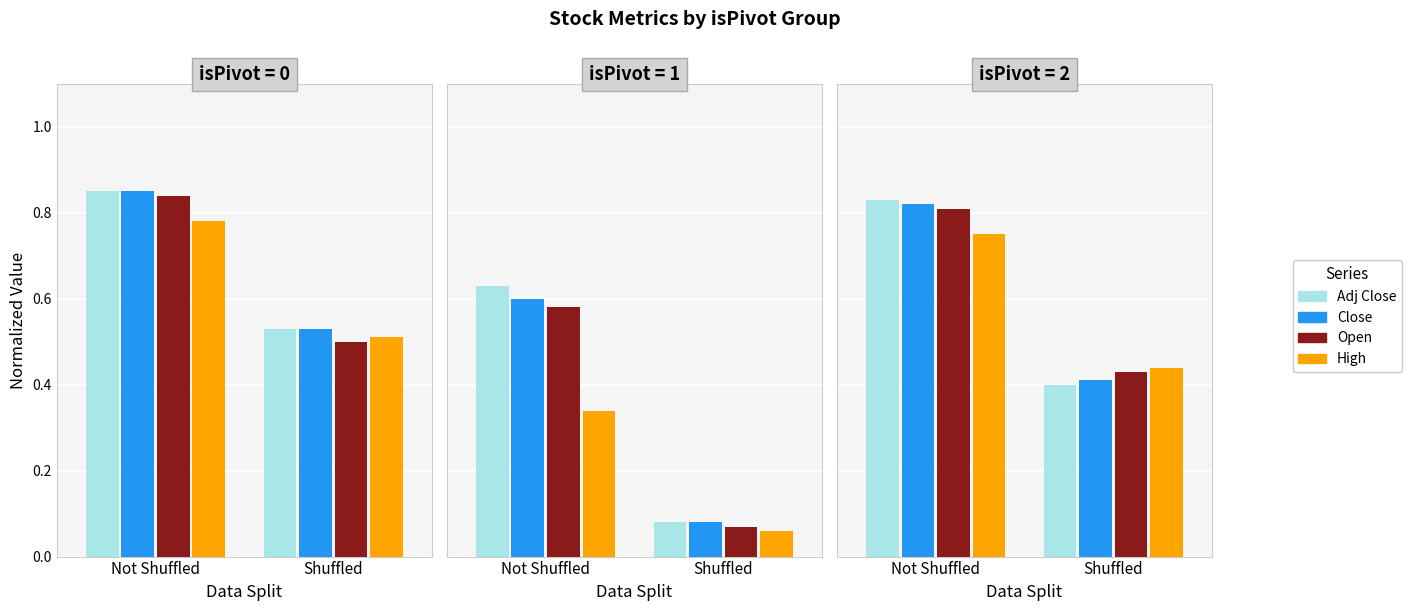

What is the value of the High bar at the 2nd from the left?

0.4